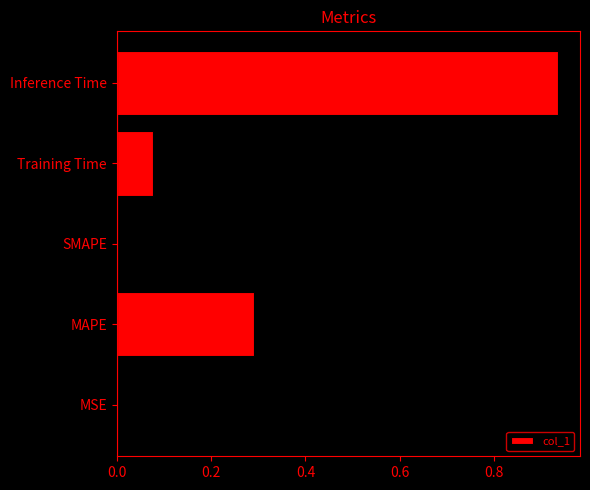

At which category does the chart reach its peak across all series?

Inference Time